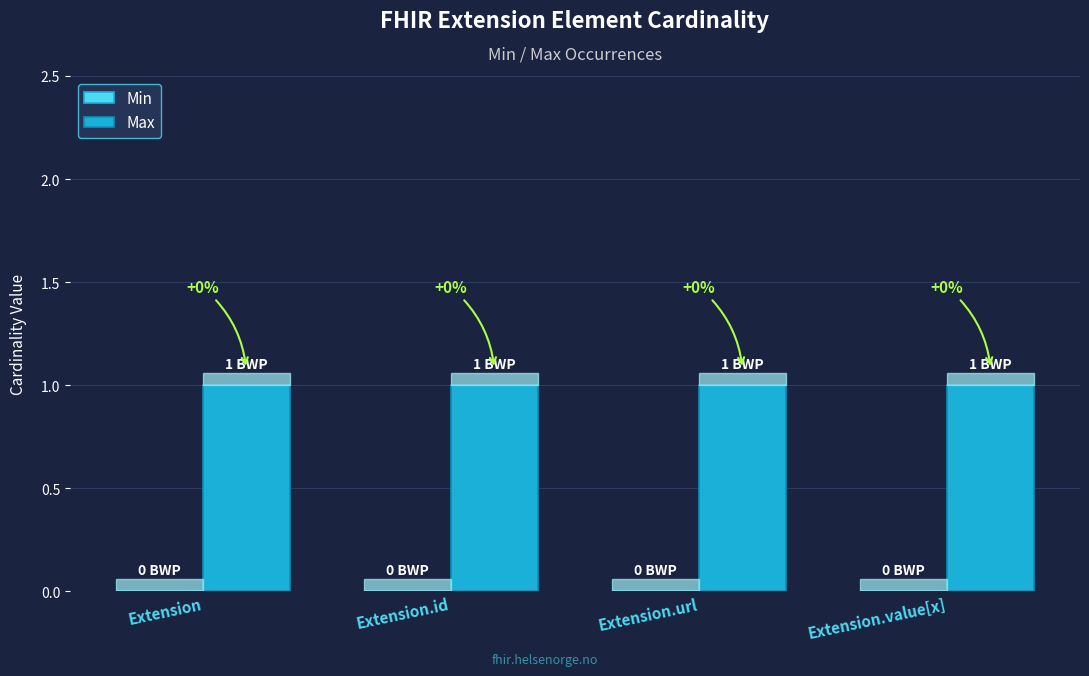

Which series changed the most between Extension and Extension.url?

Min